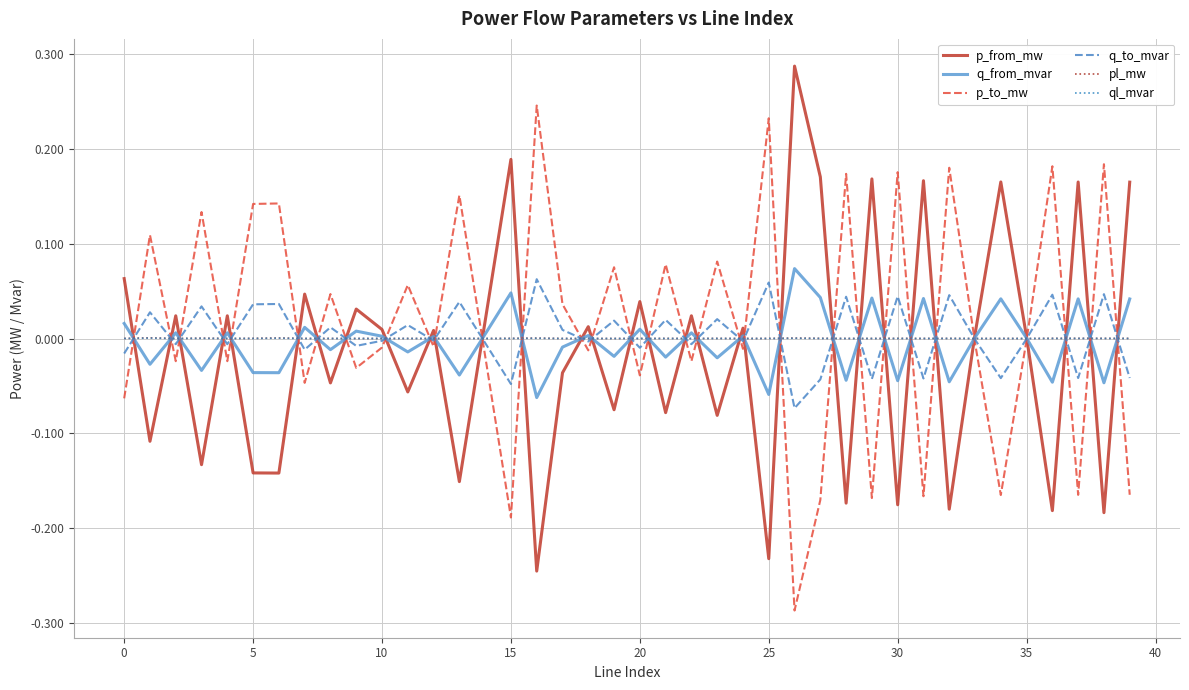

Reading left to right, transcribe all the data shown in this chart.

p_from_mw: 0.1	-0.1	0.0	-0.1	0.0	-0.1	-0.1	0.0	-0.0	0.0	0.0	-0.1	0.0	-0.2	0.0	0.2	-0.2	-0.0	0.0	-0.1	0.0	-0.1	0.0	-0.1	0.0	-0.2	0.3	0.2	-0.2	0.2	-0.2	0.2	-0.2	0.0	0.2	0.0	-0.2	0.2	-0.2	0.2
q_from_mvar: 0.0	-0.0	0.0	-0.0	0.0	-0.0	-0.0	0.0	-0.0	0.0	0.0	-0.0	0.0	-0.0	0.0	0.0	-0.1	-0.0	0.0	-0.0	0.0	-0.0	0.0	-0.0	0.0	-0.1	0.1	0.0	-0.0	0.0	-0.0	0.0	-0.0	0.0	0.0	0.0	-0.0	0.0	-0.0	0.0
p_to_mw: -0.1	0.1	-0.0	0.1	-0.0	0.1	0.1	-0.0	0.0	-0.0	-0.0	0.1	-0.0	0.2	-0.0	-0.2	0.2	0.0	-0.0	0.1	-0.0	0.1	-0.0	0.1	-0.0	0.2	-0.3	-0.2	0.2	-0.2	0.2	-0.2	0.2	-0.0	-0.2	-0.0	0.2	-0.2	0.2	-0.2
q_to_mvar: -0.0	0.0	-0.0	0.0	-0.0	0.0	0.0	-0.0	0.0	-0.0	-0.0	0.0	-0.0	0.0	-0.0	-0.0	0.1	0.0	-0.0	0.0	-0.0	0.0	-0.0	0.0	-0.0	0.1	-0.1	-0.0	0.0	-0.0	0.0	-0.0	0.0	-0.0	-0.0	-0.0	0.0	-0.0	0.0	-0.0
pl_mw: 0.0	0.0	0.0	0.0	0.0	0.0	0.0	0.0	0.0	0.0	0.0	0.0	0.0	0.0	0.0	0.0	0.0	0.0	0.0	0.0	0.0	0.0	0.0	0.0	0.0	0.0	0.0	0.0	0.0	0.0	0.0	0.0	0.0	0.0	0.0	0.0	0.0	0.0	0.0	0.0
ql_mvar: 0.0	0.0	0.0	0.0	0.0	0.0	0.0	0.0	0.0	0.0	0.0	0.0	0.0	0.0	0.0	0.0	0.0	0.0	0.0	0.0	0.0	0.0	0.0	0.0	0.0	0.0	0.0	0.0	0.0	0.0	0.0	0.0	0.0	-0.0	0.0	-0.0	0.0	0.0	0.0	0.0